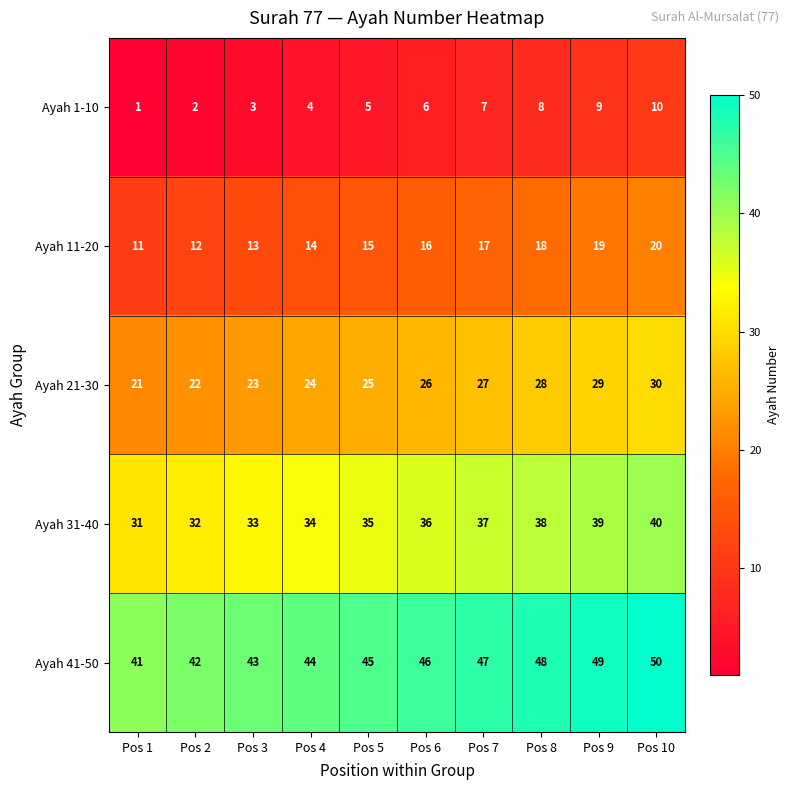

How many series are shown in this chart?

5